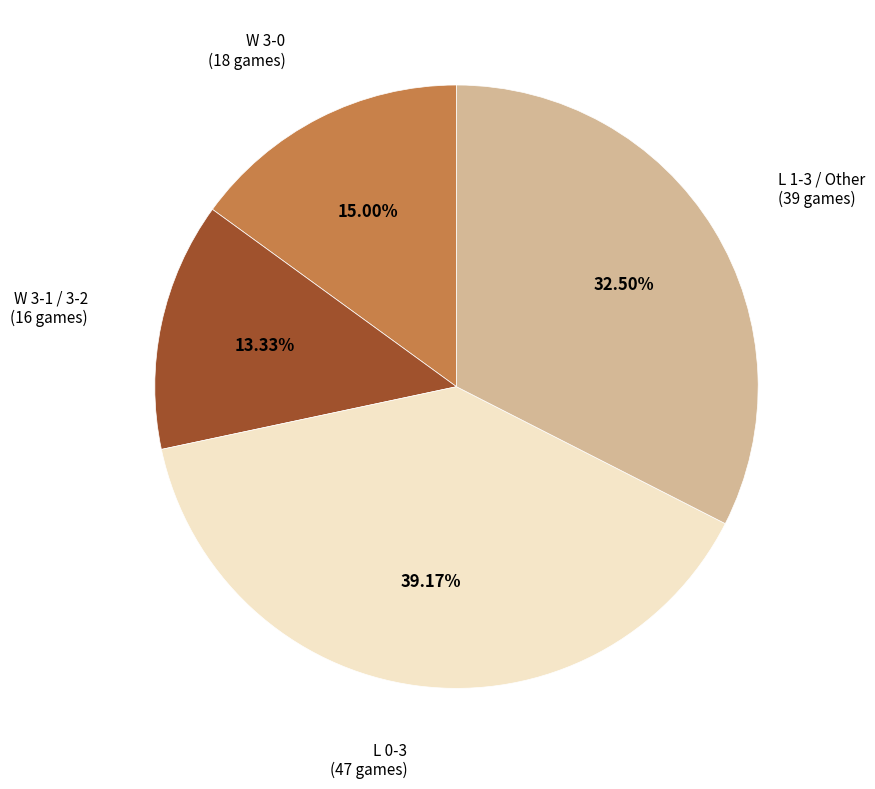

To the nearest percent, what is the average slice percentage?

25%